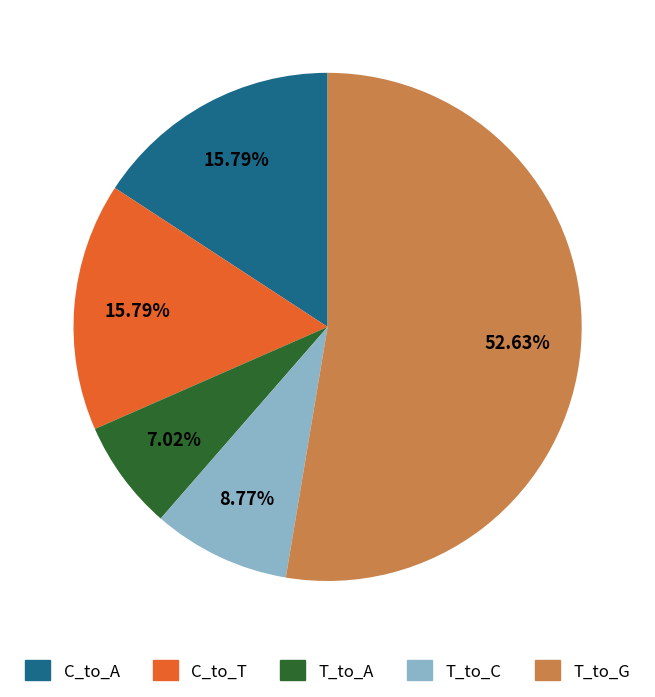

To the nearest percent, what is the average slice percentage?

20%